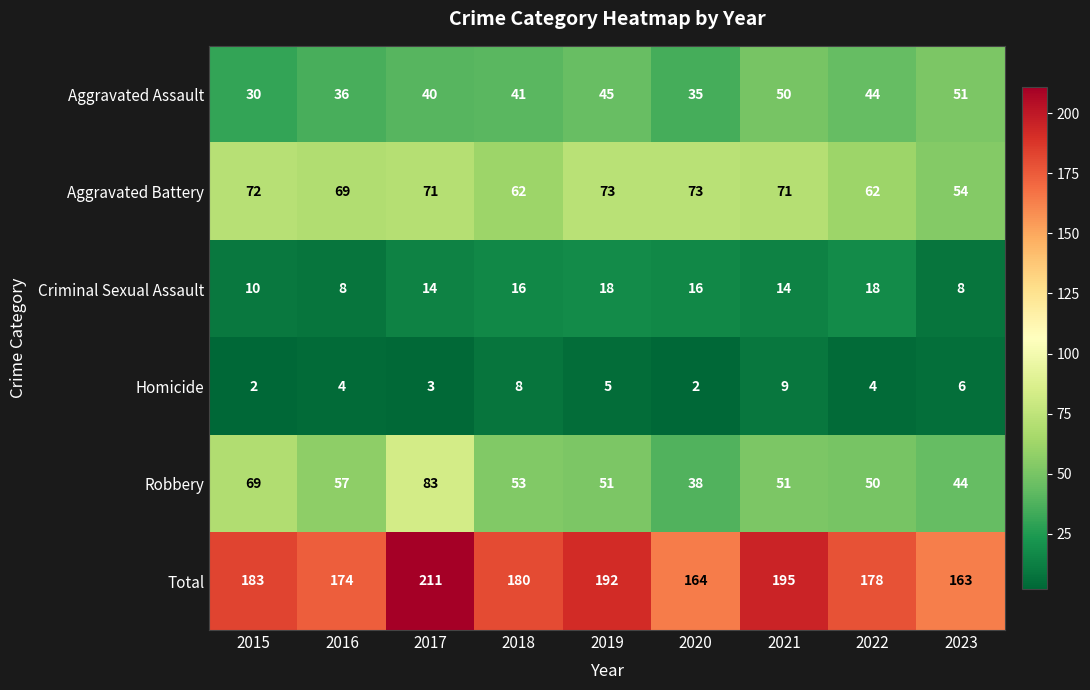

What is the minimum value for Robbery?

38